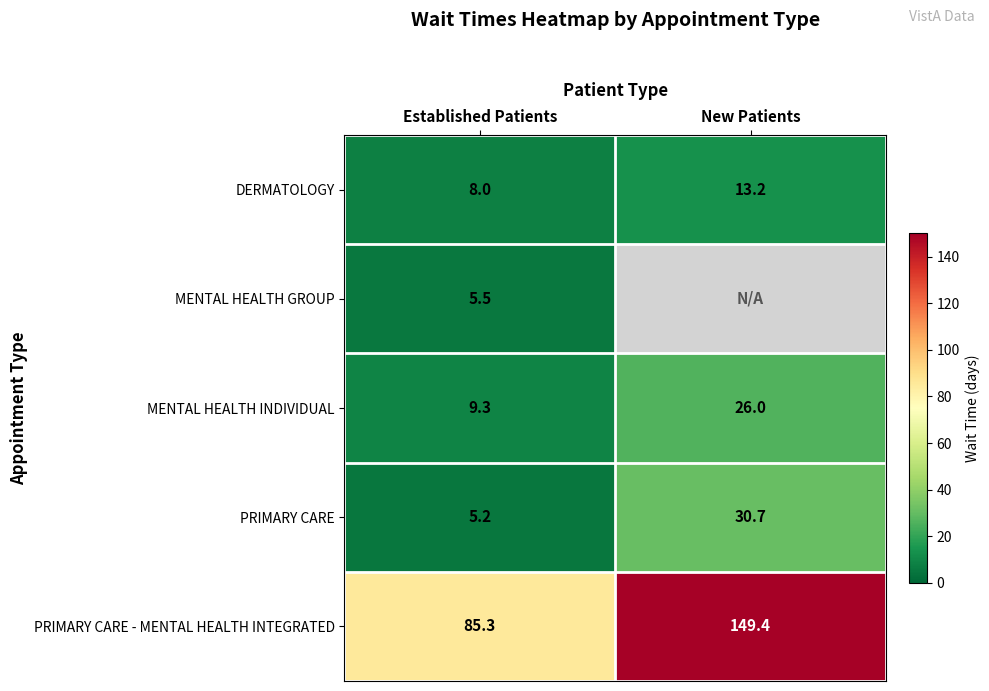

What is the difference between the PRIMARY CARE values at Established Patients and New Patients?

25.5